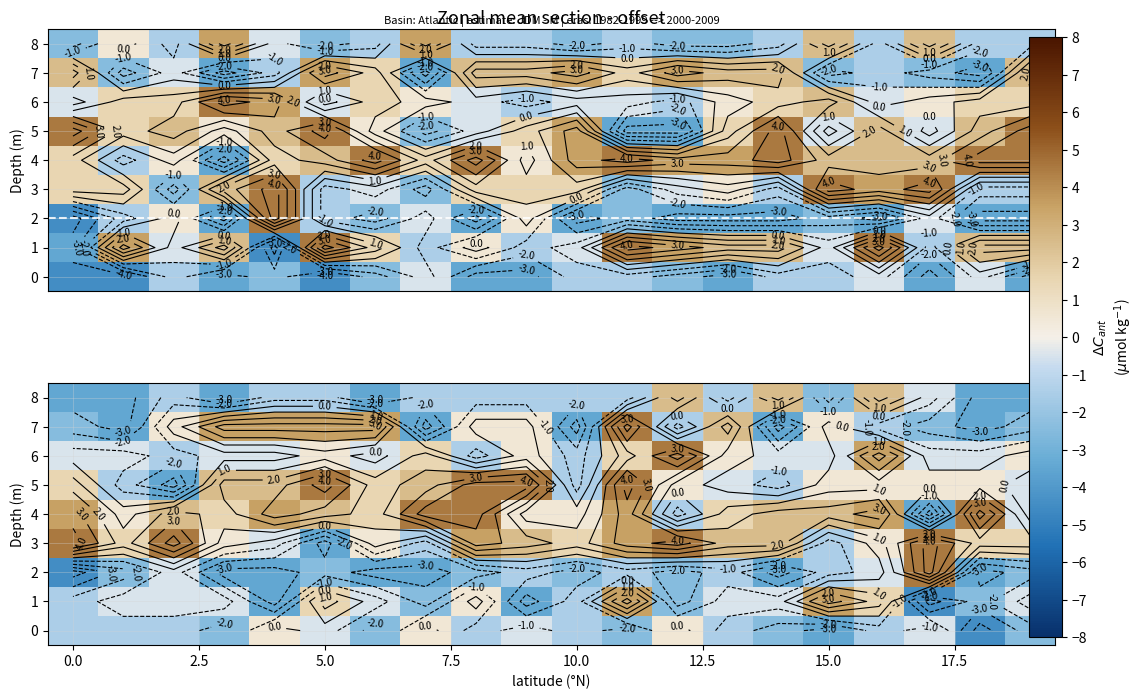

What is the difference between the highest and lowest values at 11?

7.0